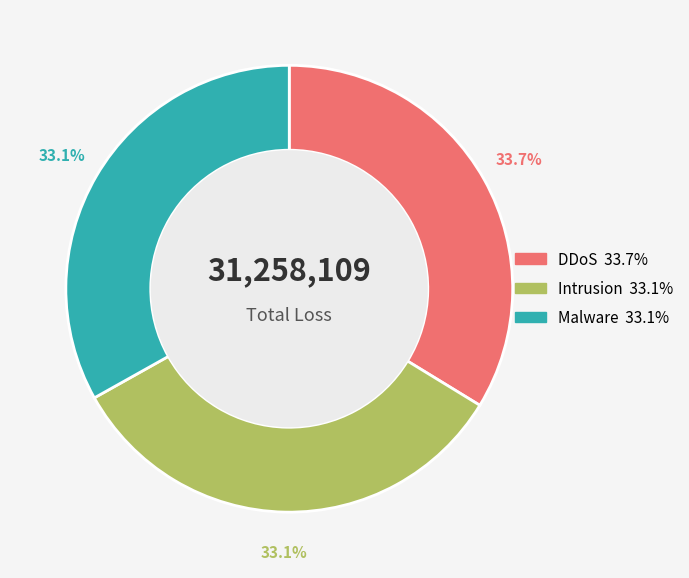

What is the largest slice in the pie chart?

DDoS